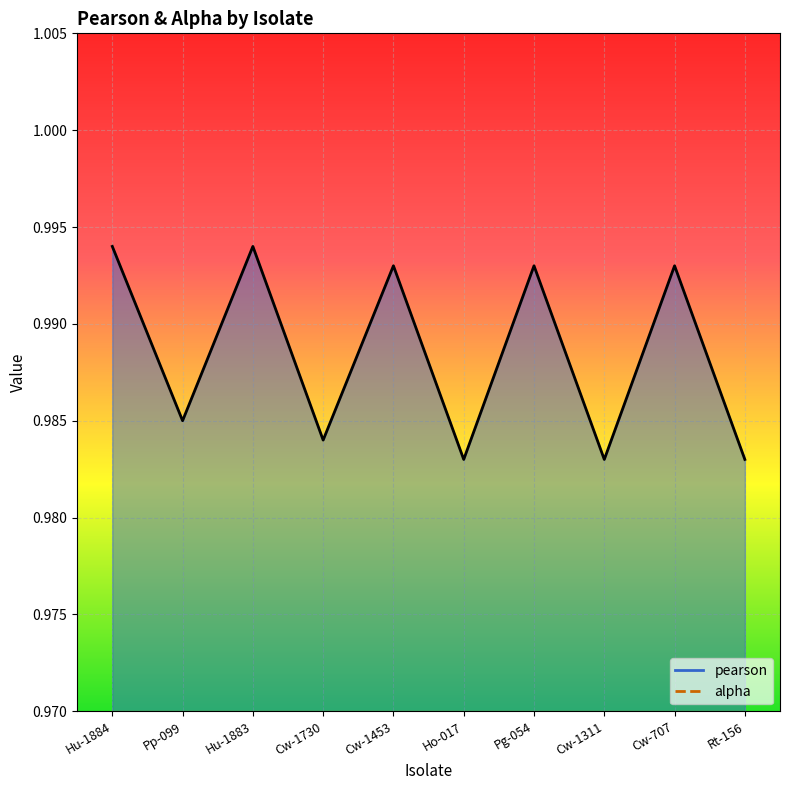

What is the sum of all values?

9.9